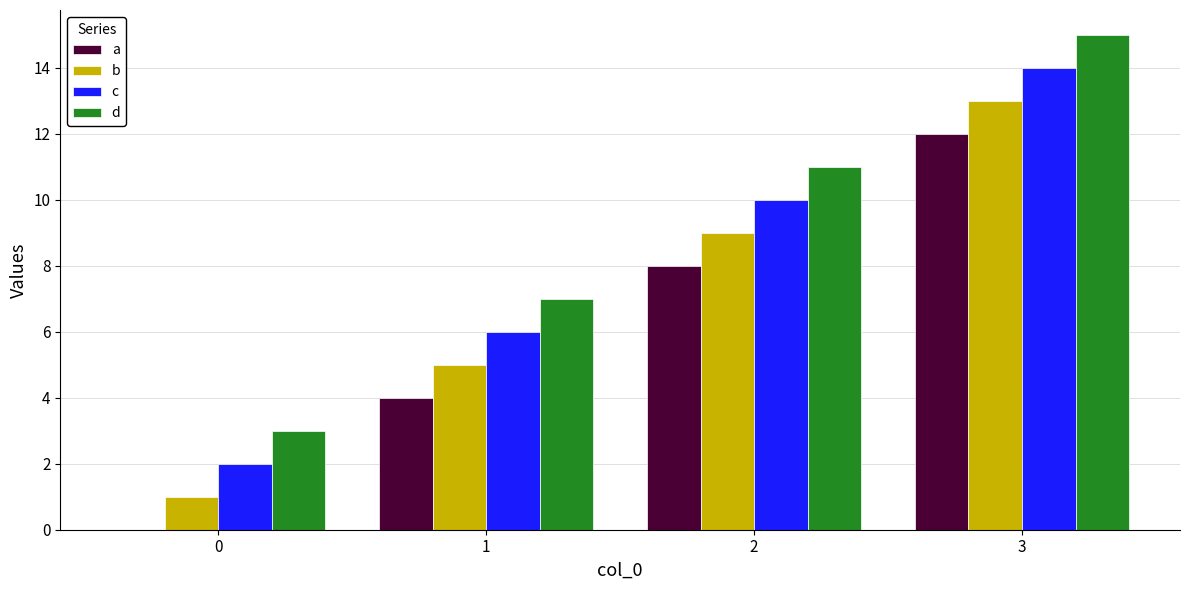

The a series shows 5 at 0. True or false?

False